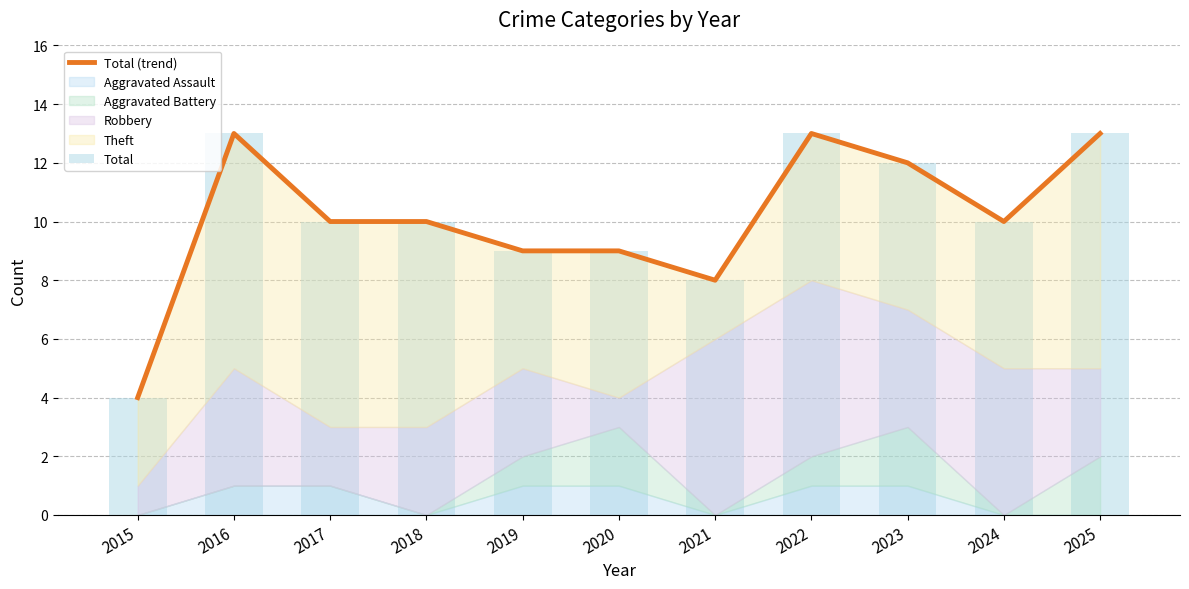

How many groups of bars are there?

11